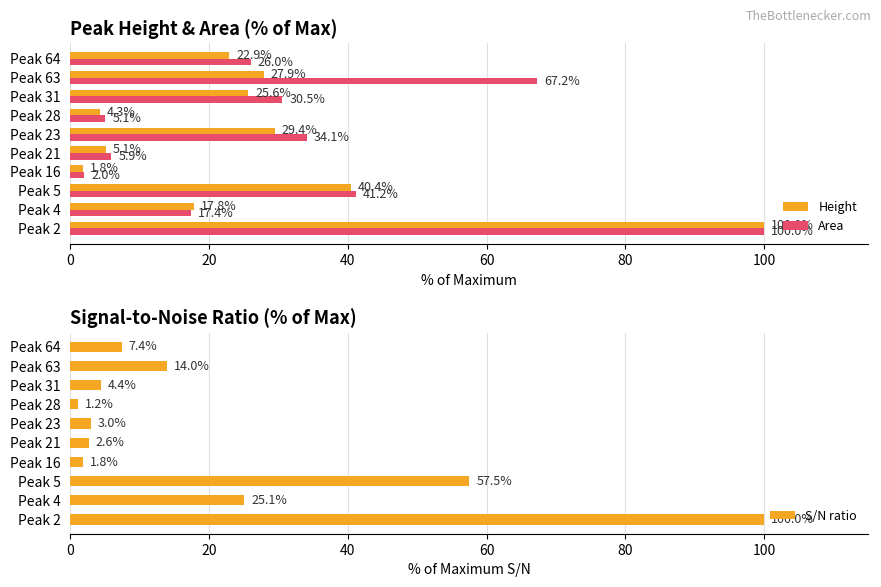

Is the value of Height at Peak 63 greater than the value of Area at Peak 31?

No